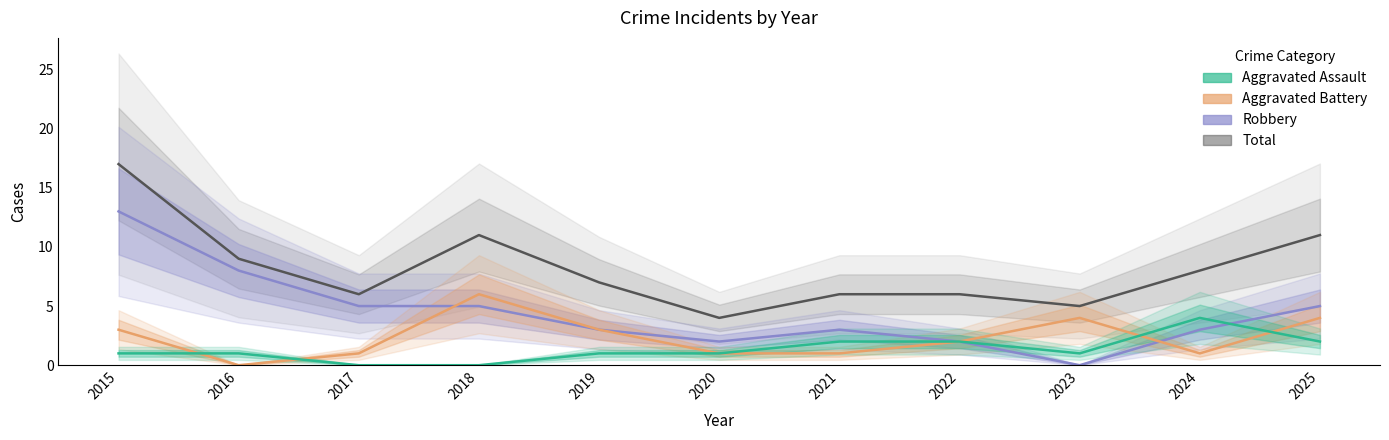

How many distinct data groups are displayed?

4